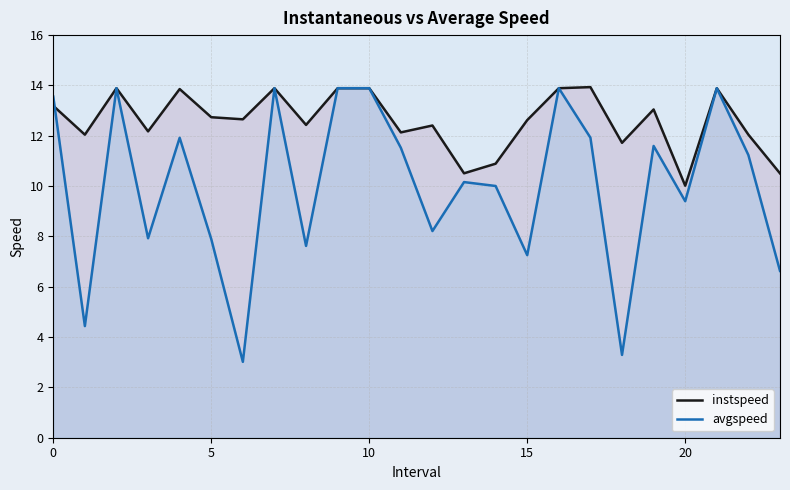

Is the value of avgspeed at 12 greater than the value of instspeed at 19?

No